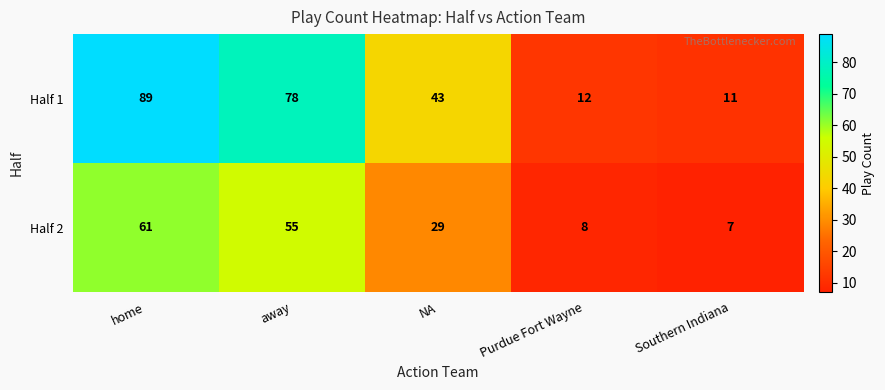

How many data points does each series have?

5